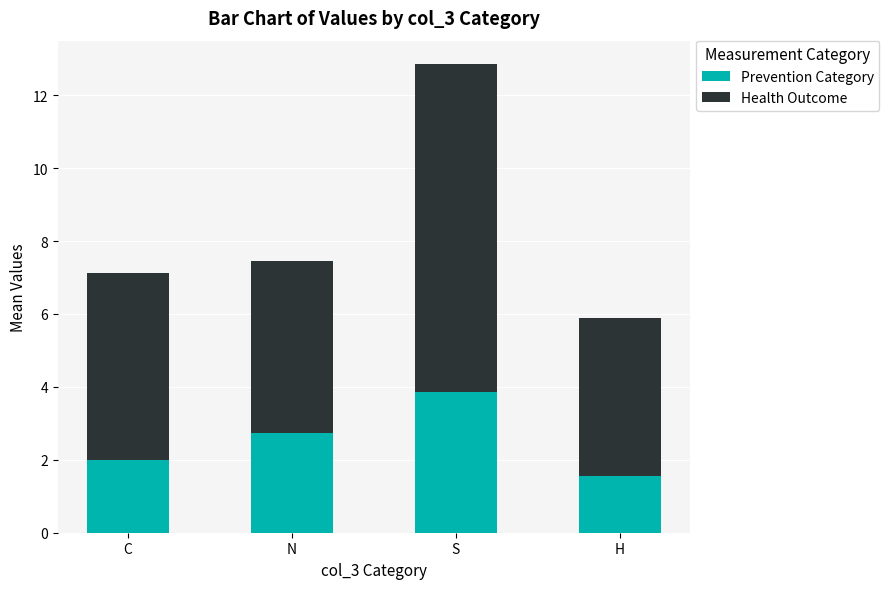

The value of Prevention Category at H is 1.5. True or false?

True